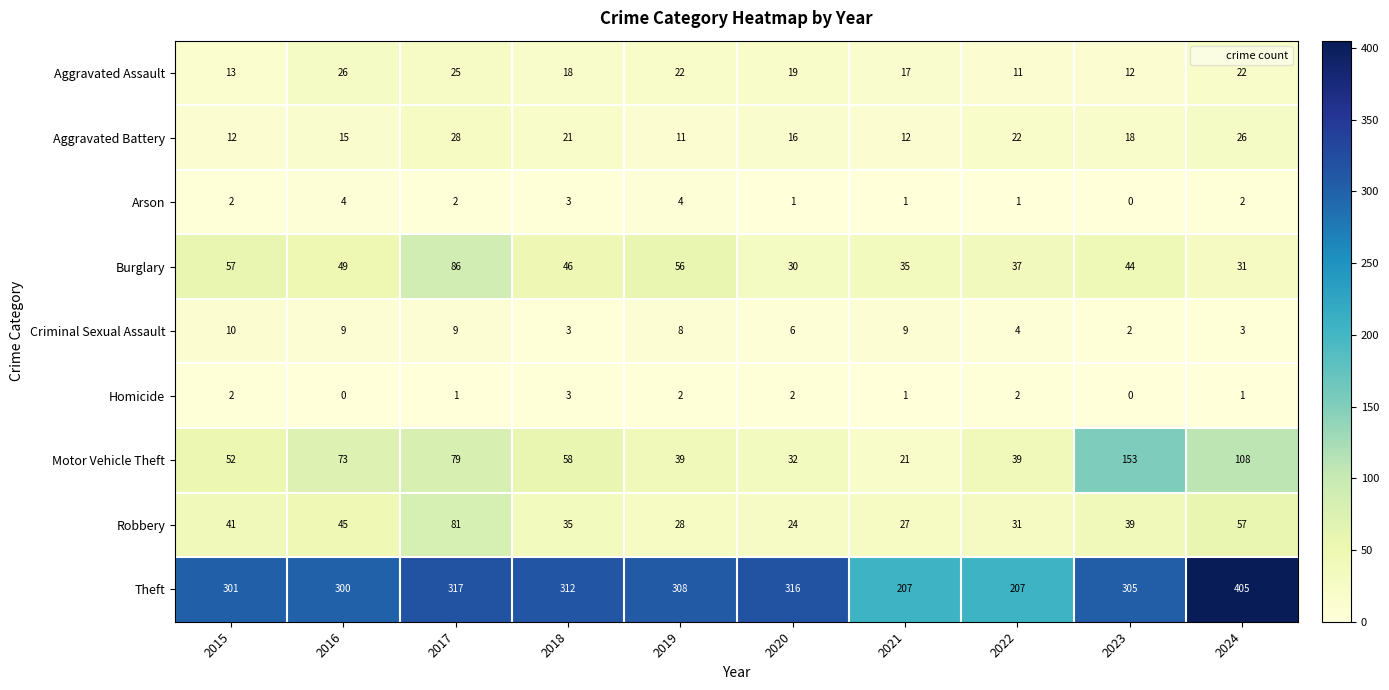

Which series has the largest total across all categories?

Theft